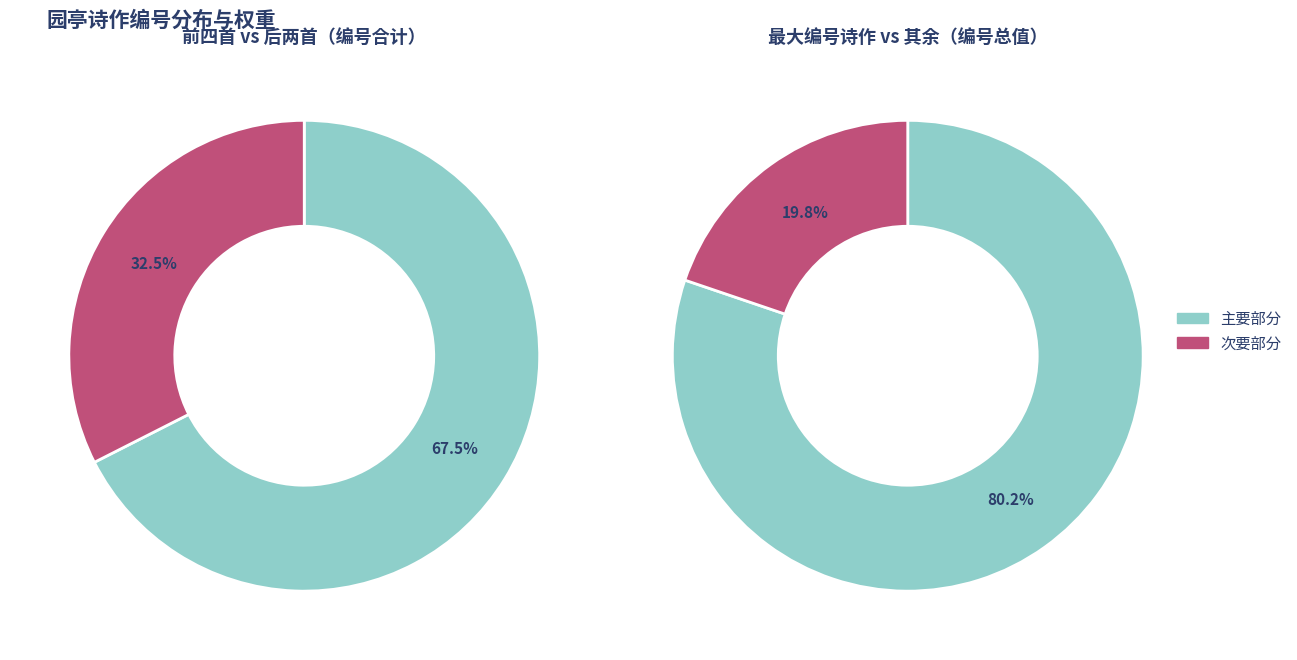

To the nearest percent, what portion does 王司言仪宾园亭夜酌与李世贤学士李符卿士钦联句二首 represent?

20%